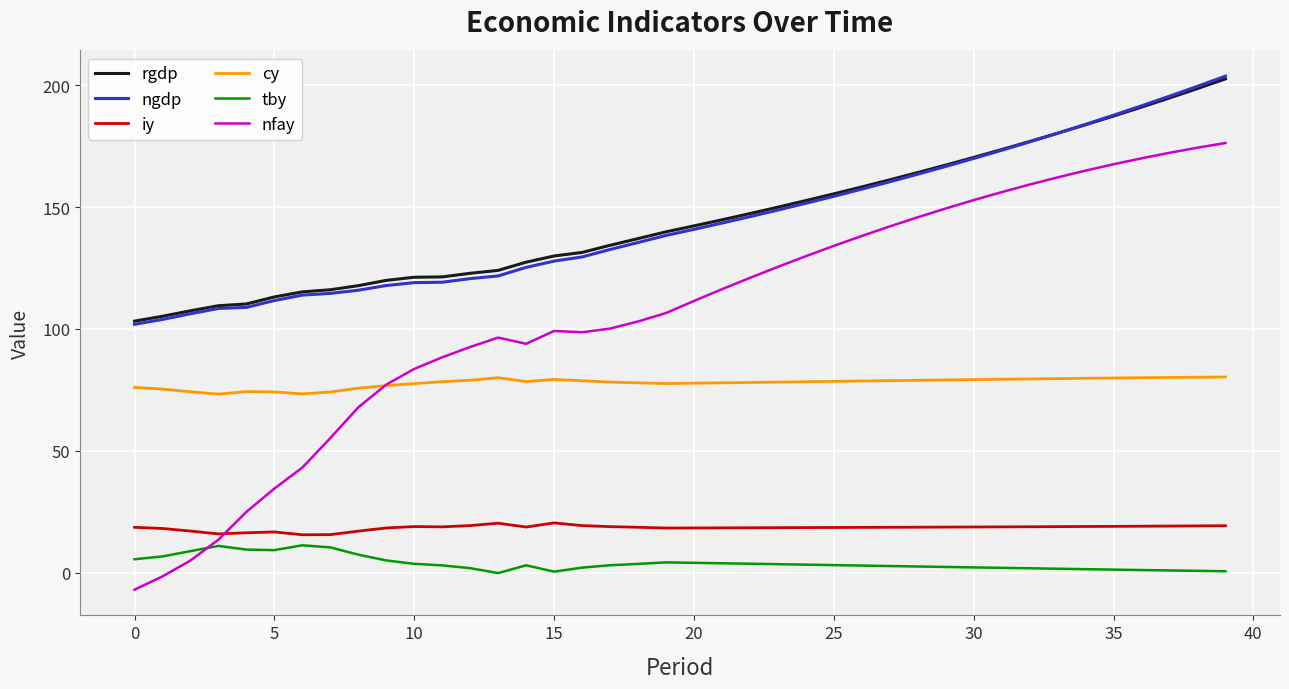

Which series has the largest range (max minus min)?

nfay